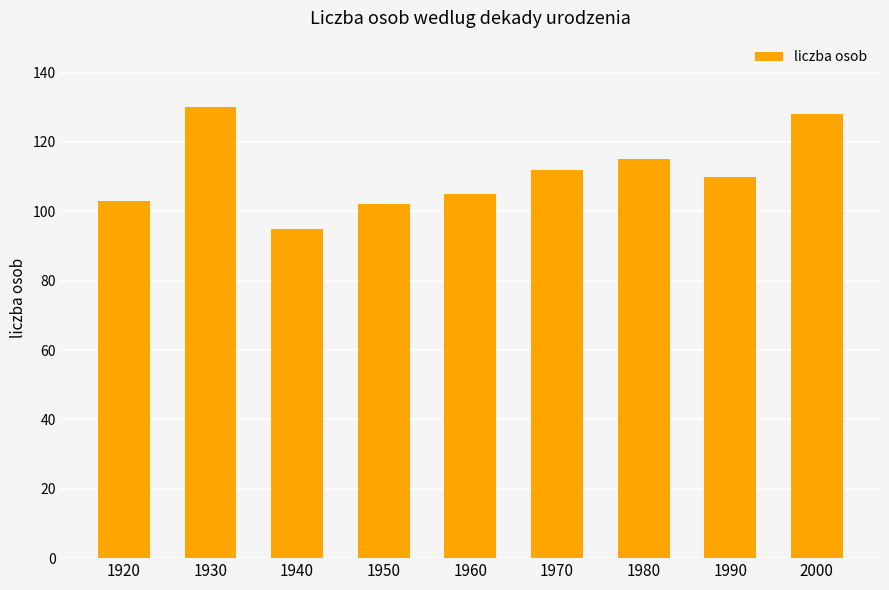

Between 1980 and 1920, which is larger?

1980